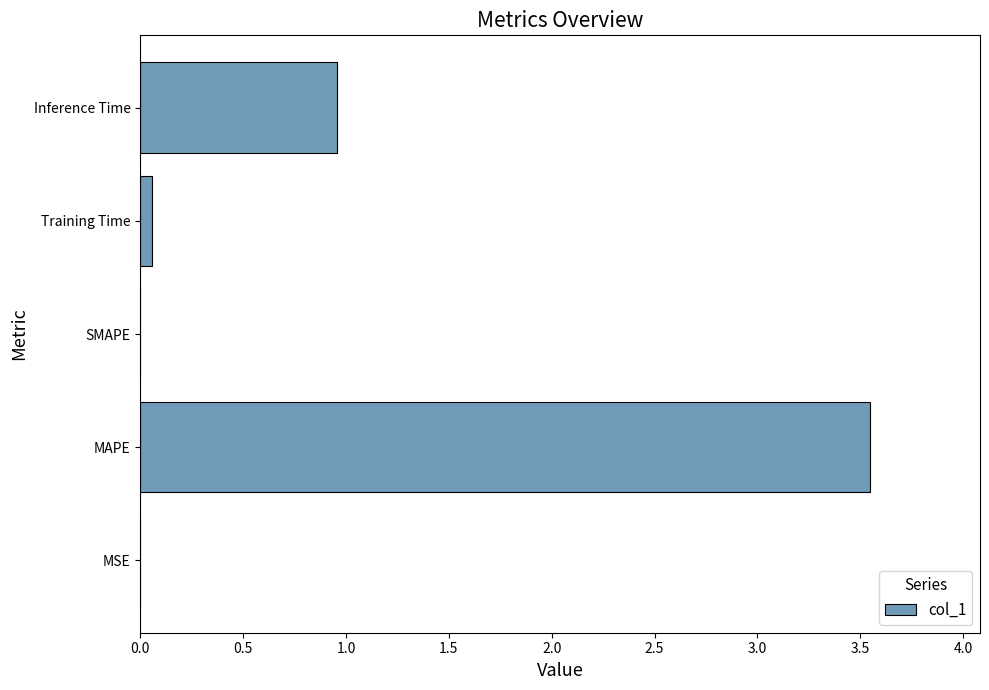

Count the number of categories in the chart.

5